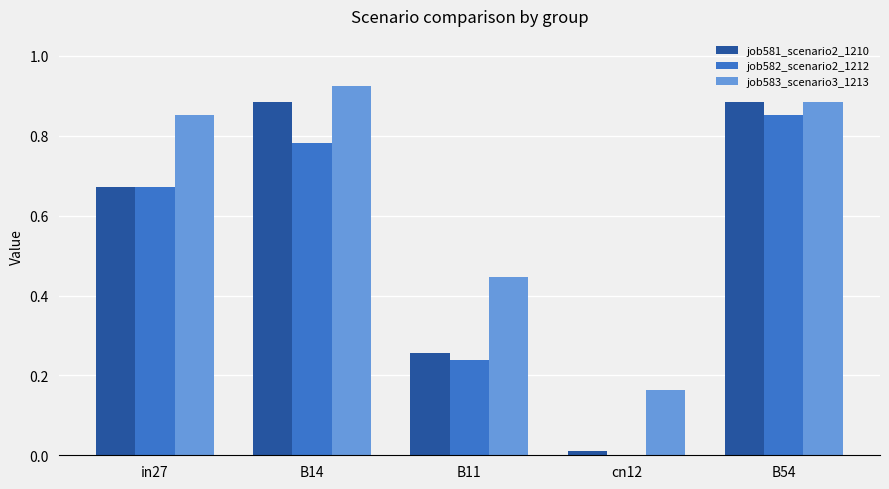

Is it true that job582_scenario2_1212 equals 0.4 at B14?

False